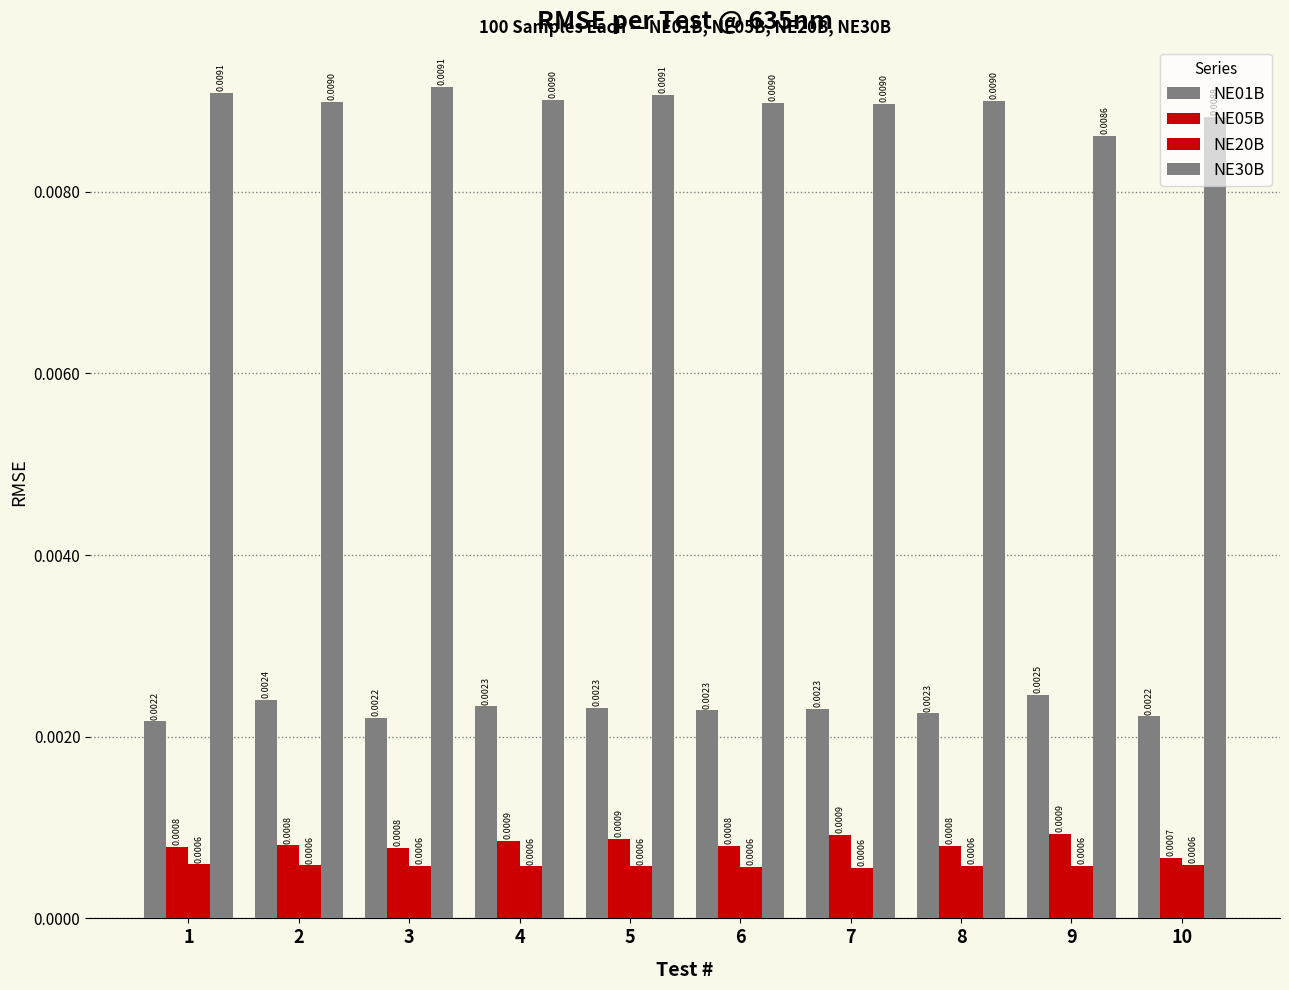

Does the chart contain stacked bars?

No